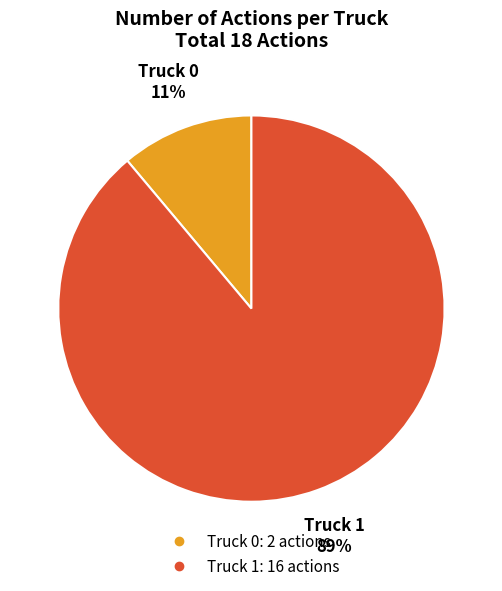

Between Truck 1 and Truck 0, which is larger?

Truck 1